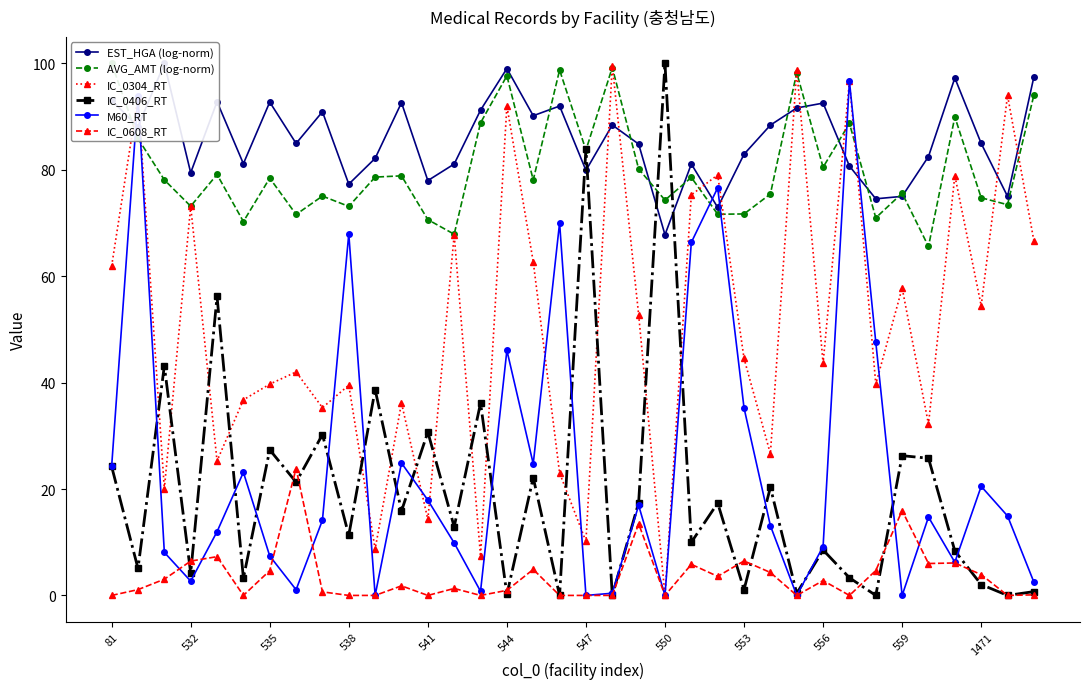

The IC_0406_RT series shows 49.0 at 535. True or false?

False